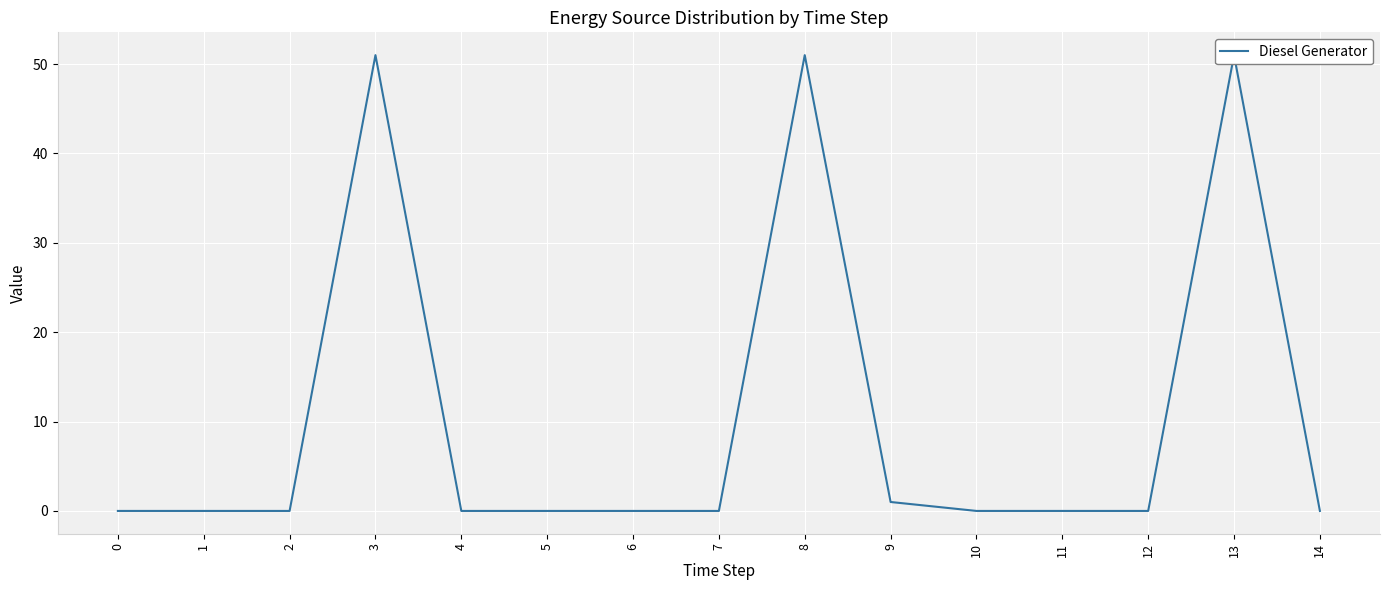

At which category does the chart reach its peak across all series?

3